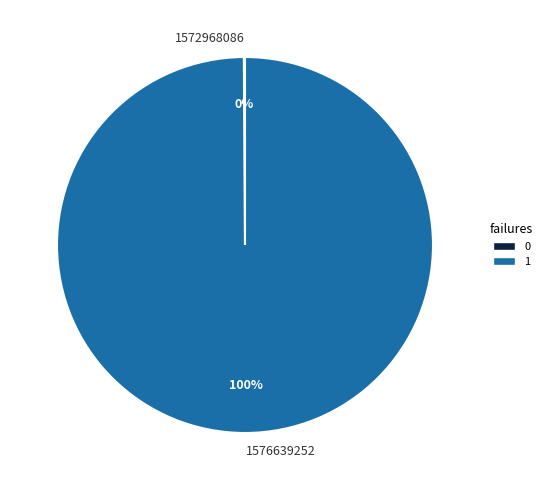

Does 1576639252 account for over 50% of the chart?

Yes